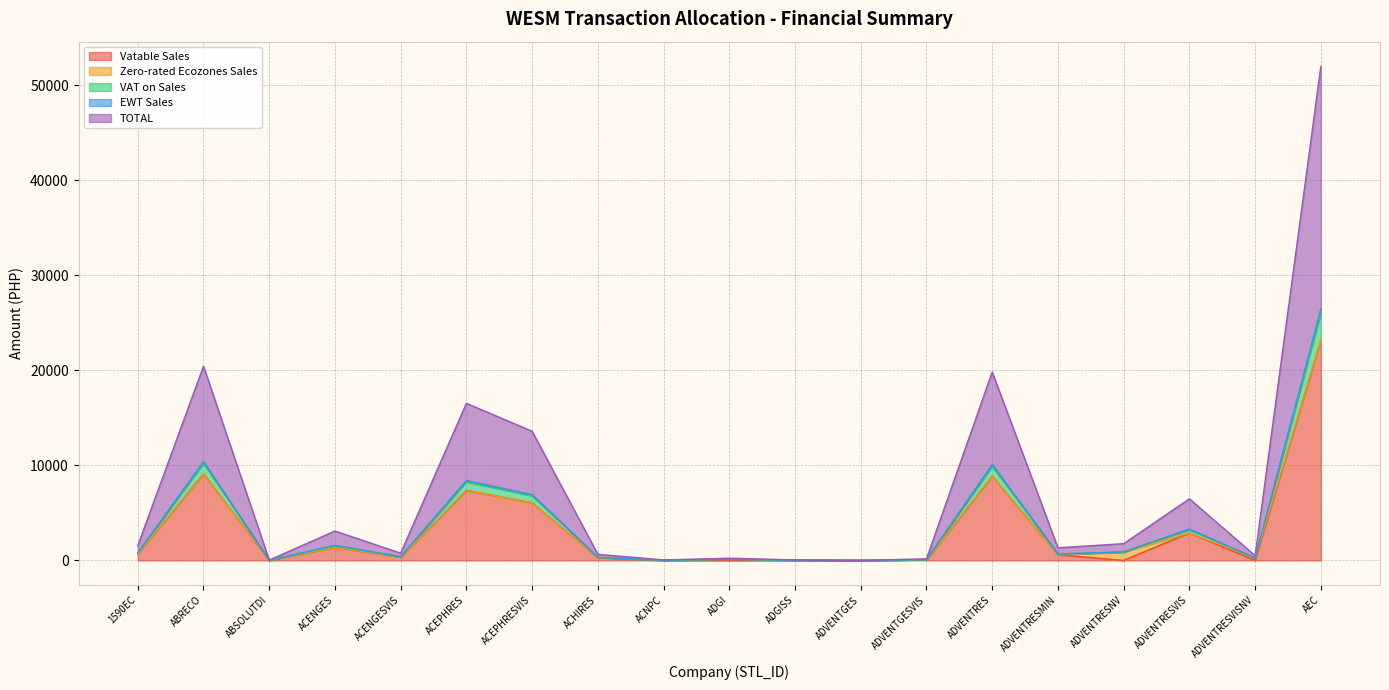

Is it true that Vatable Sales equals 1380.5 at ACENGES?

True